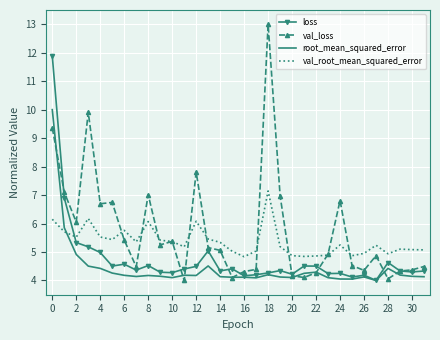

Rank the series by their maximum value, from lowest to highest.

val_root_mean_squared_error, root_mean_squared_error, loss, val_loss